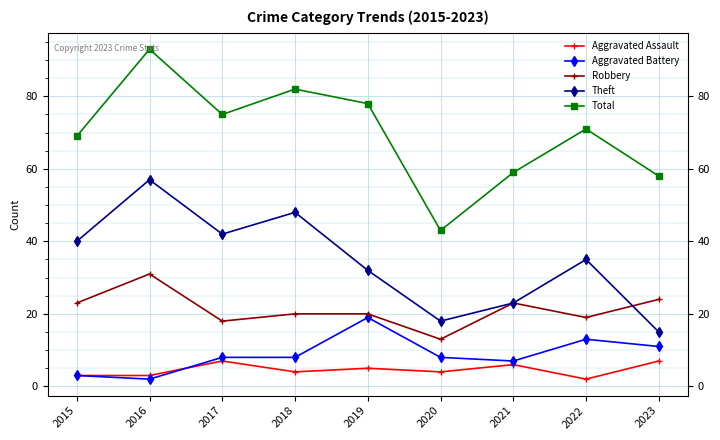

Rank the categories by Theft value from highest to lowest.

2016, 2018, 2017, 2015, 2022, 2019, 2021, 2020, 2023